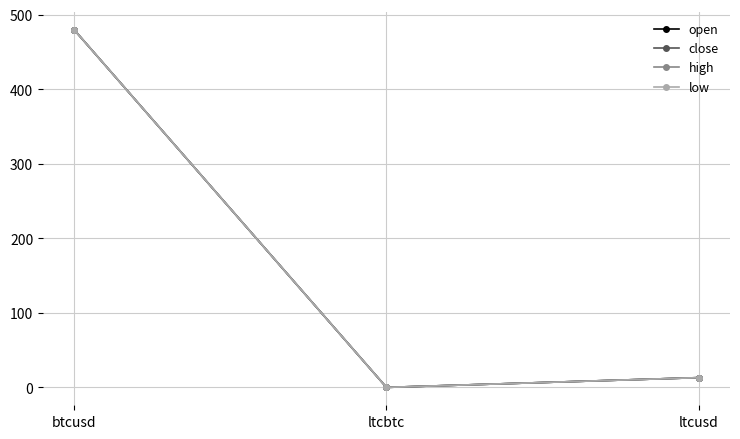

List the labels in order of close value, largest first.

btcusd, ltcusd, ltcbtc